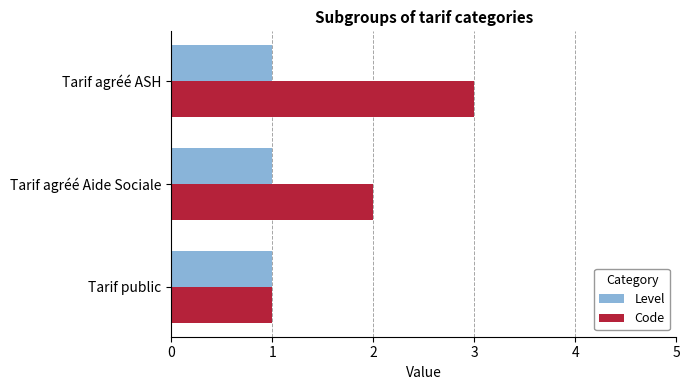

At which category is the sum across all series the highest?

Tarif agréé ASH